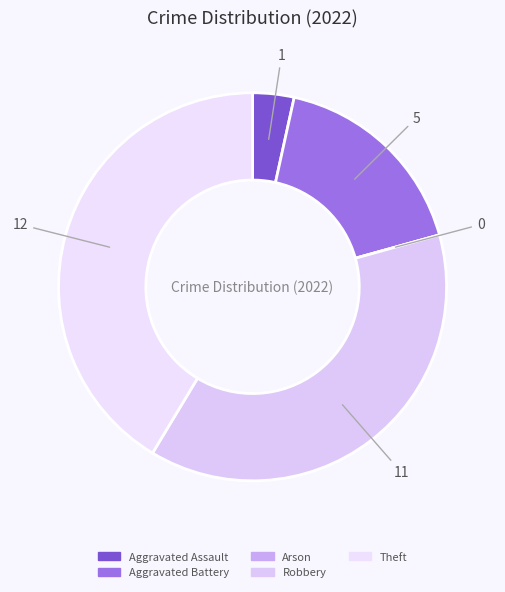

Is there a majority slice in this chart?

No